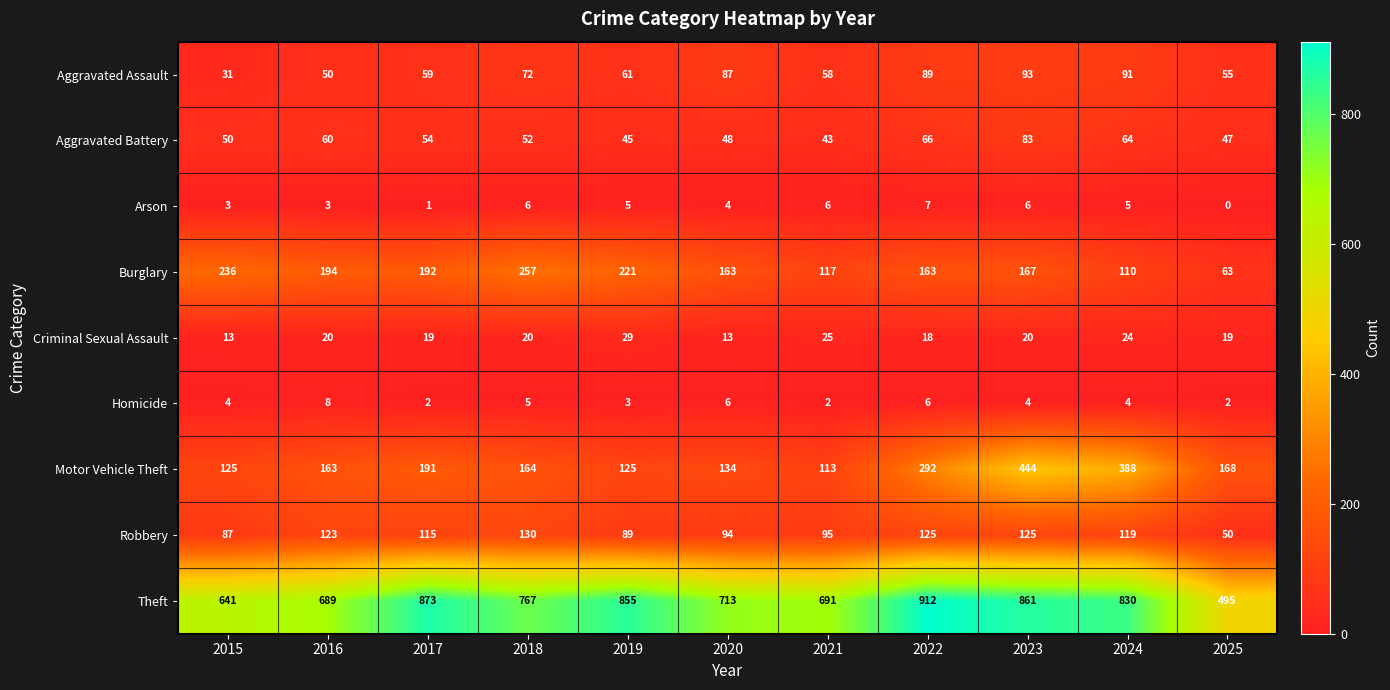

What is the average value of the Aggravated Battery series?

56